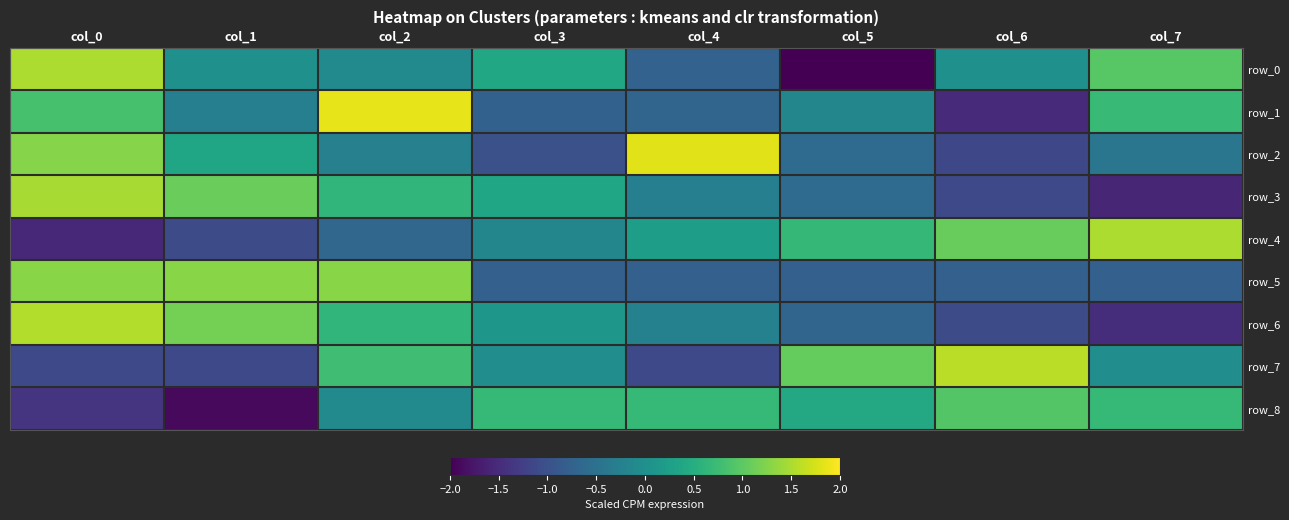

List the labels in order of row_1 value, smallest first.

col_6, col_3, col_4, col_1, col_5, col_7, col_0, col_2